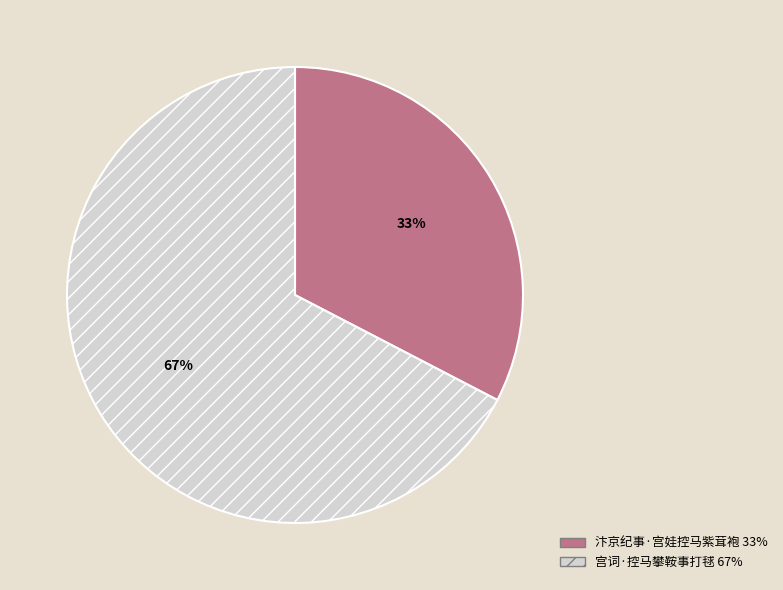

Between 宫词·控马攀鞍事打毬 and 汴京纪事·宫娃控马紫茸袍, which is larger?

宫词·控马攀鞍事打毬